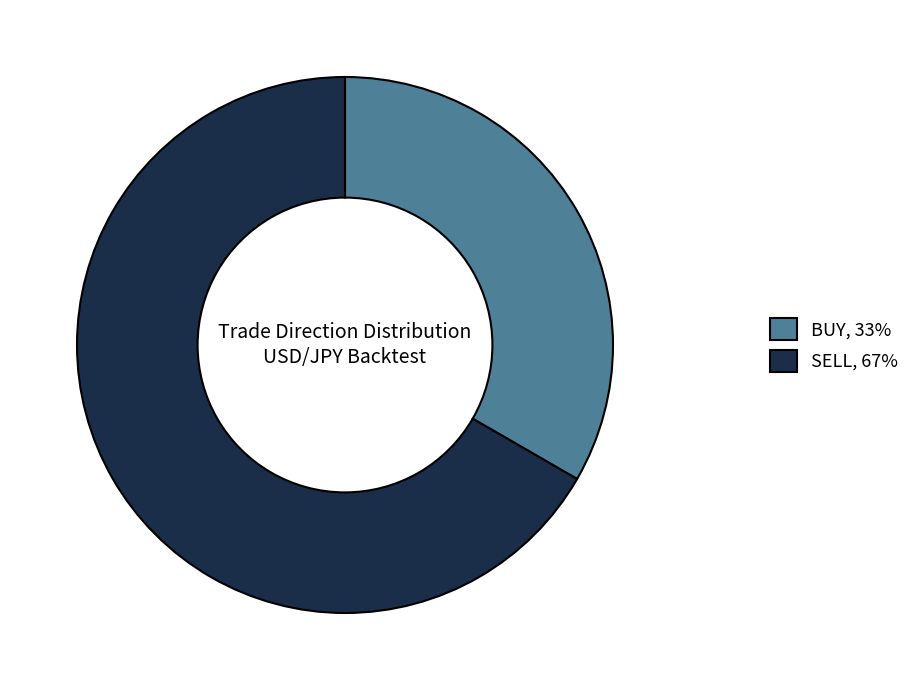

Does any single category account for the majority?

Yes